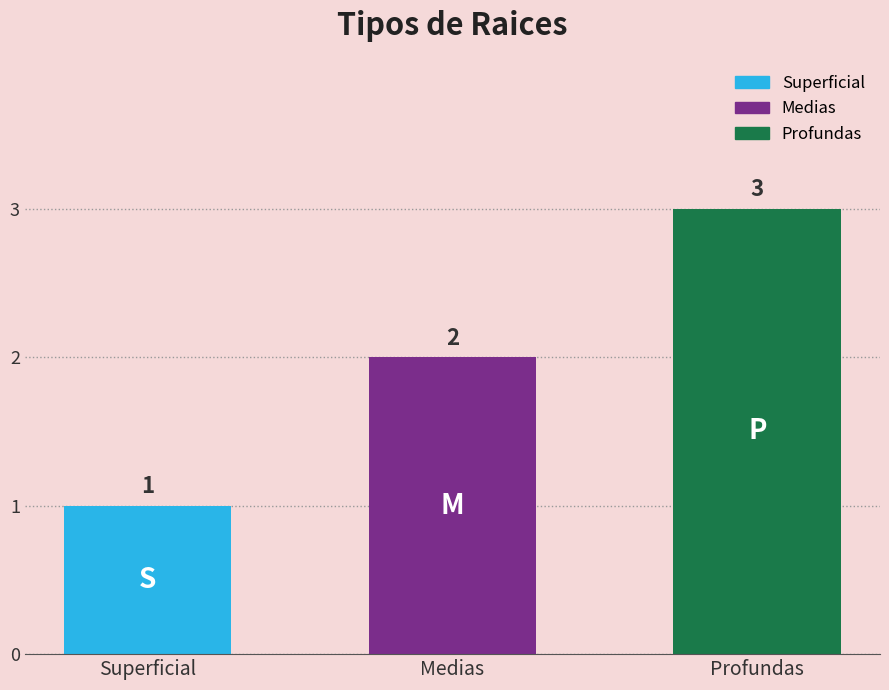

What is the minimum value shown in the chart?

1